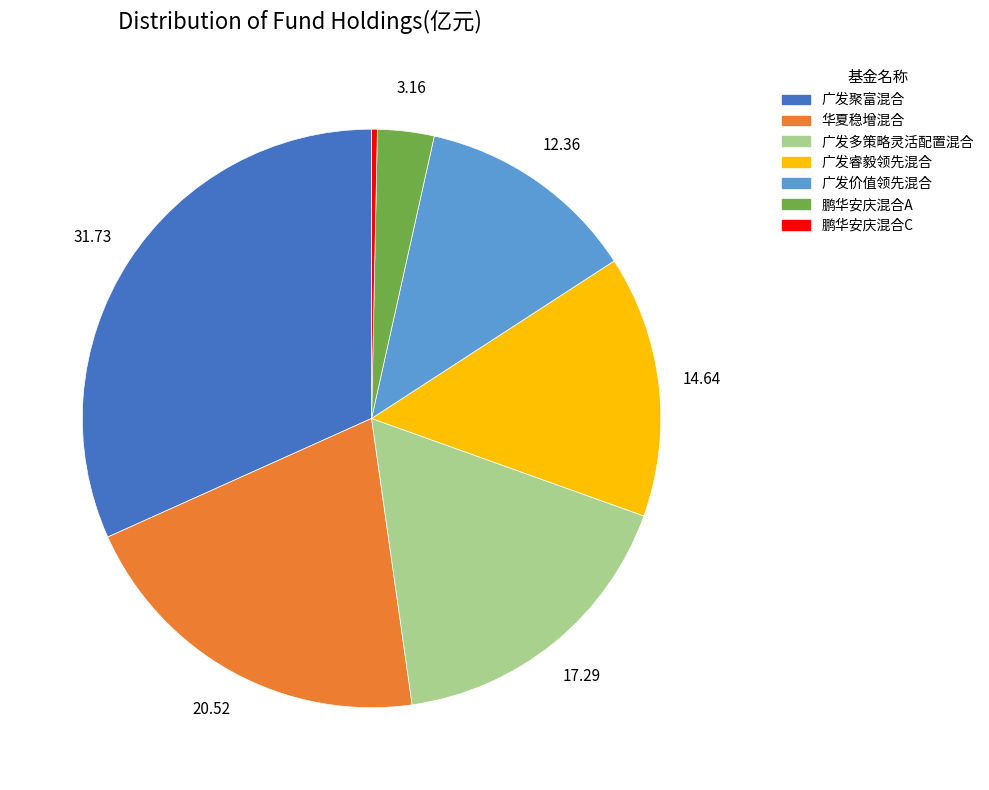

Do 广发聚富混合 and 鹏华安庆混合C together represent more than half of the pie?

No